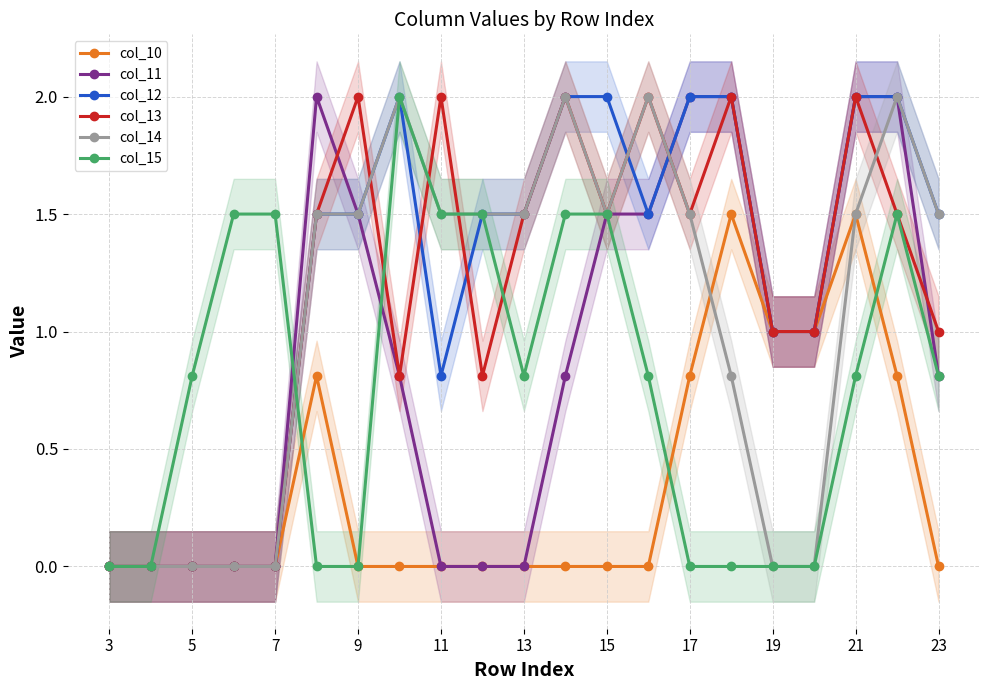

Rank the series by their maximum value, from lowest to highest.

col_10, col_11, col_12, col_13, col_14, col_15